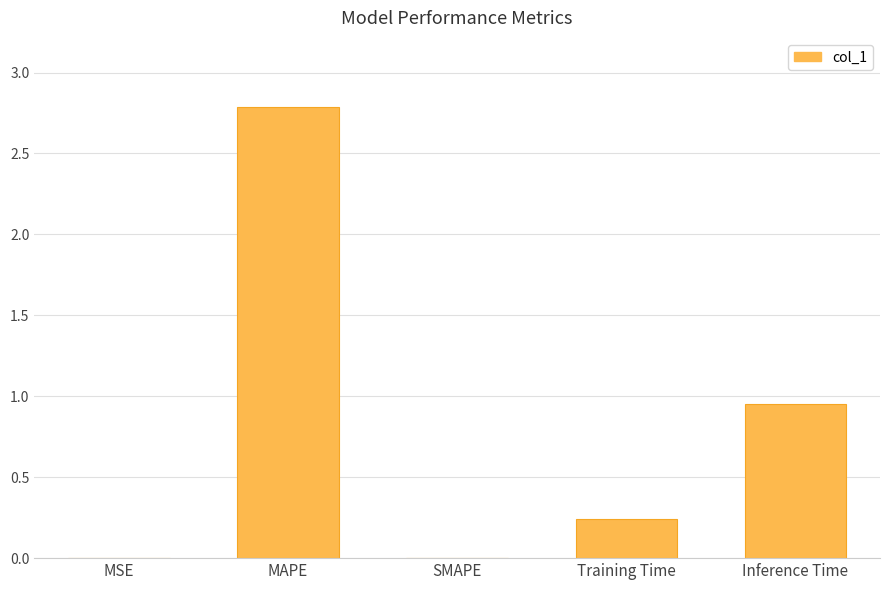

Approximately how many times larger is the value at Inference Time compared to MAPE?

0.3